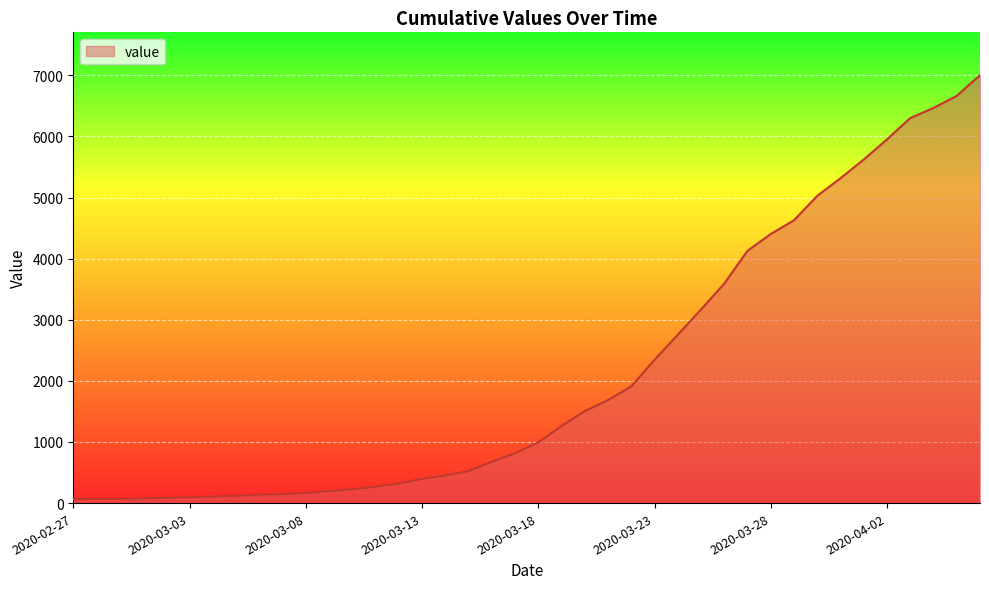

What is the difference between the maximum and minimum values?

6939